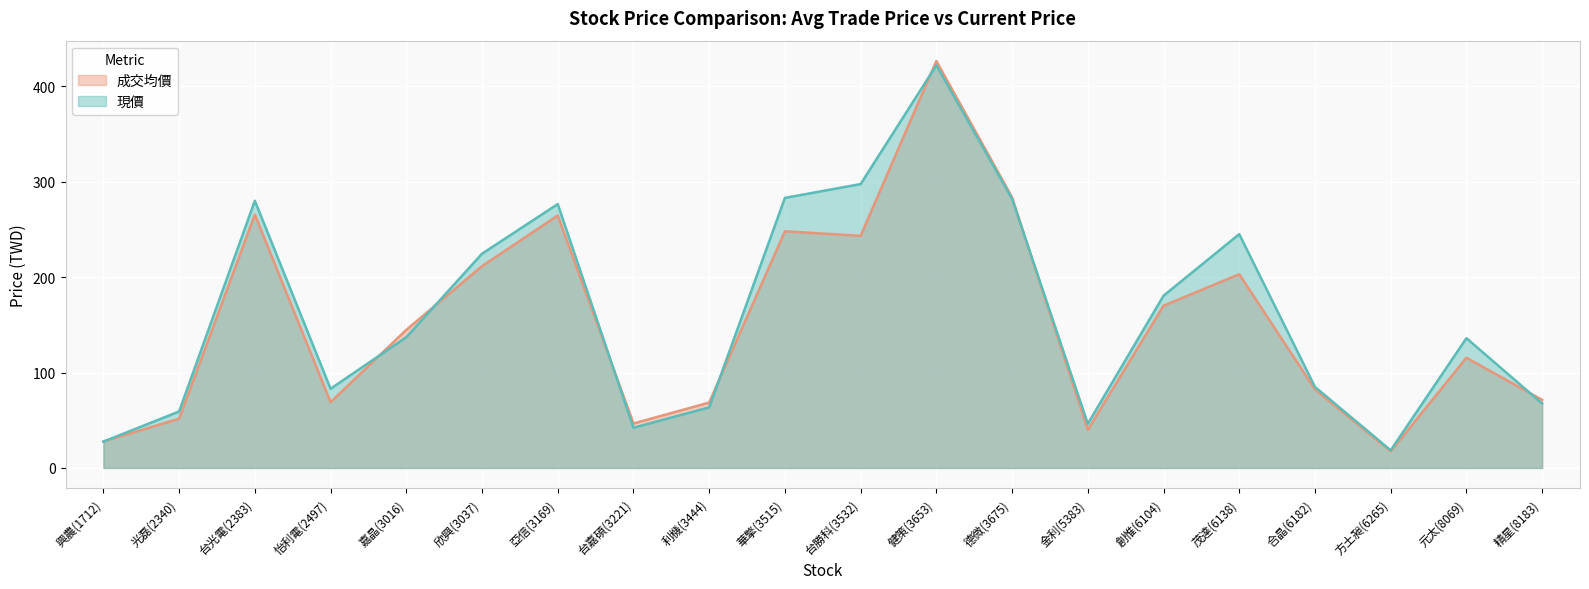

Is it true that 成交均價 equals 170.0 at 創惟(6104)?

True